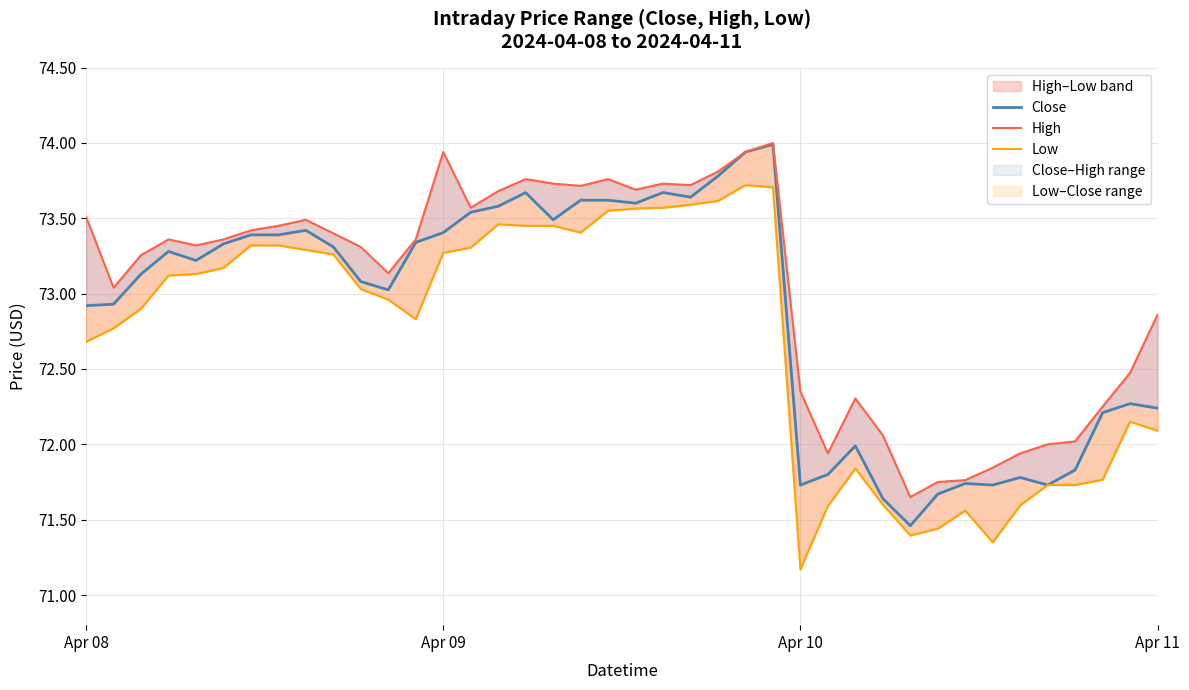

What is the approximate value of High at 35?

72.0